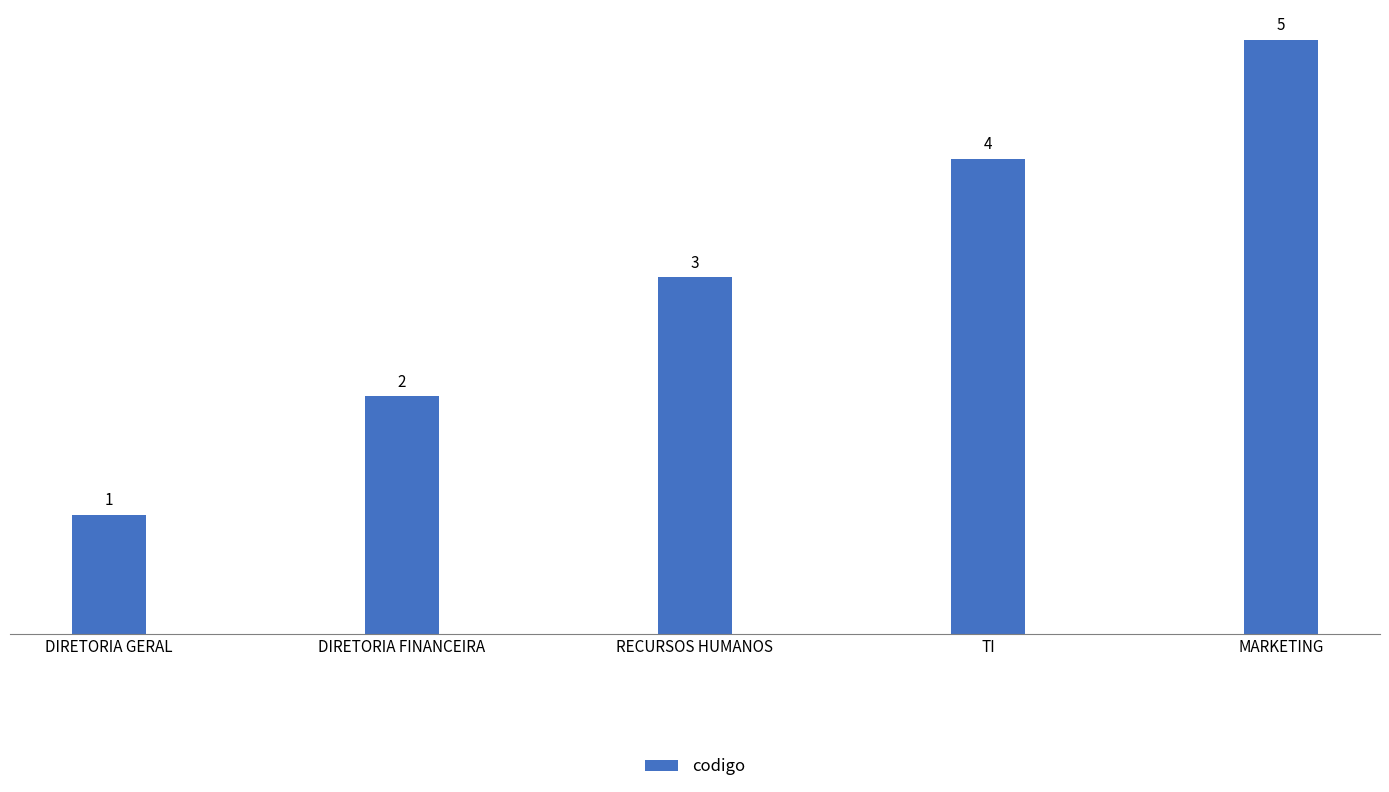

Is it true that the value at MARKETING is 7?

False